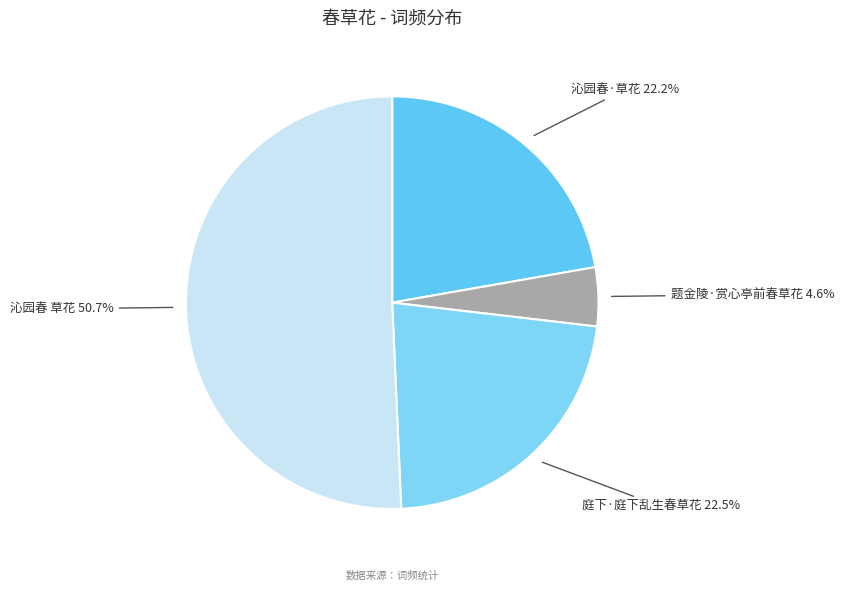

Do 沁园春·草花 and 沁园春 草花 together represent more than half of the pie?

Yes